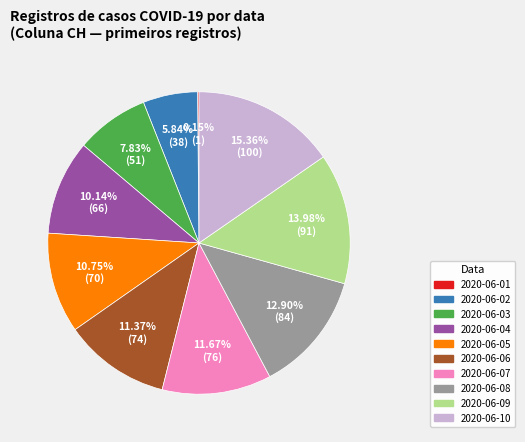

Is there a majority slice in this chart?

No